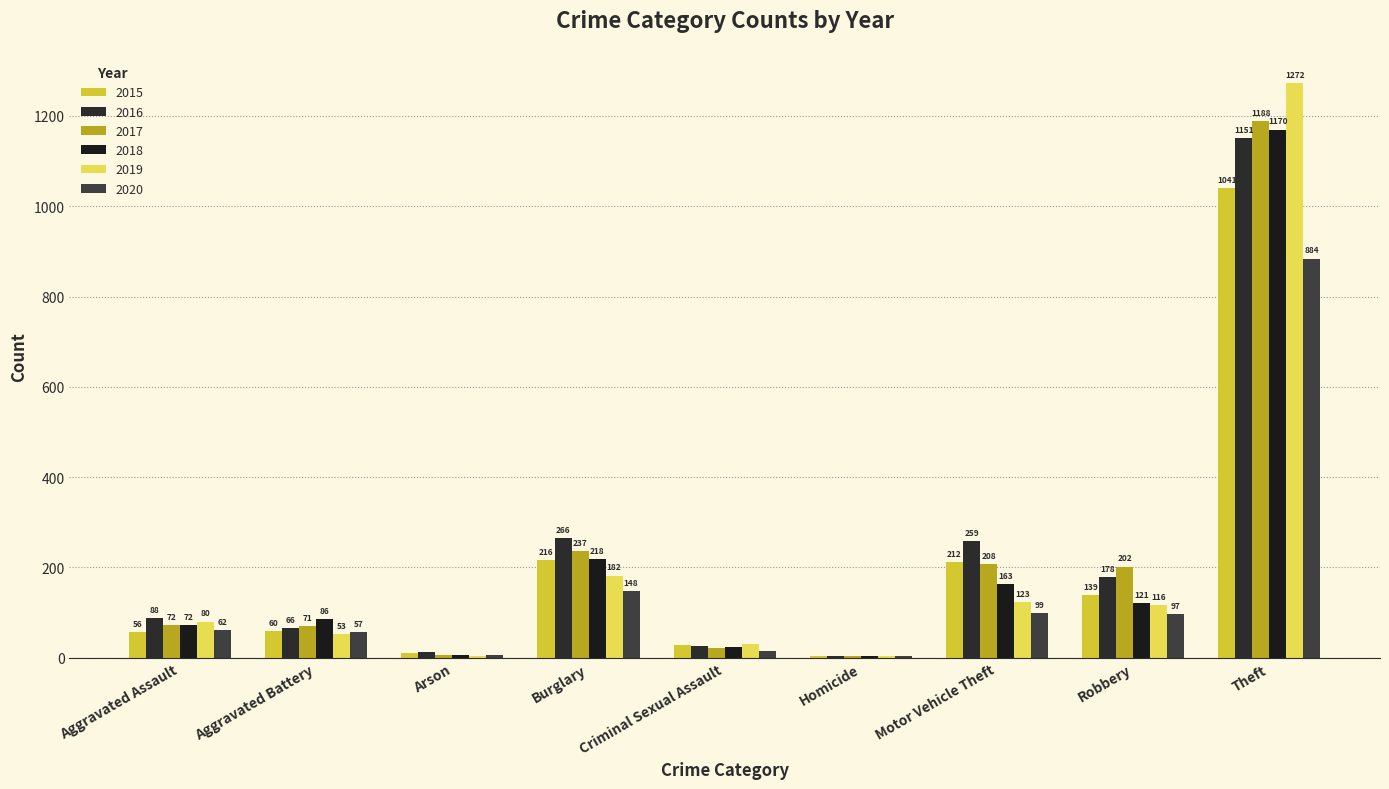

What position from the right is Theft?

1